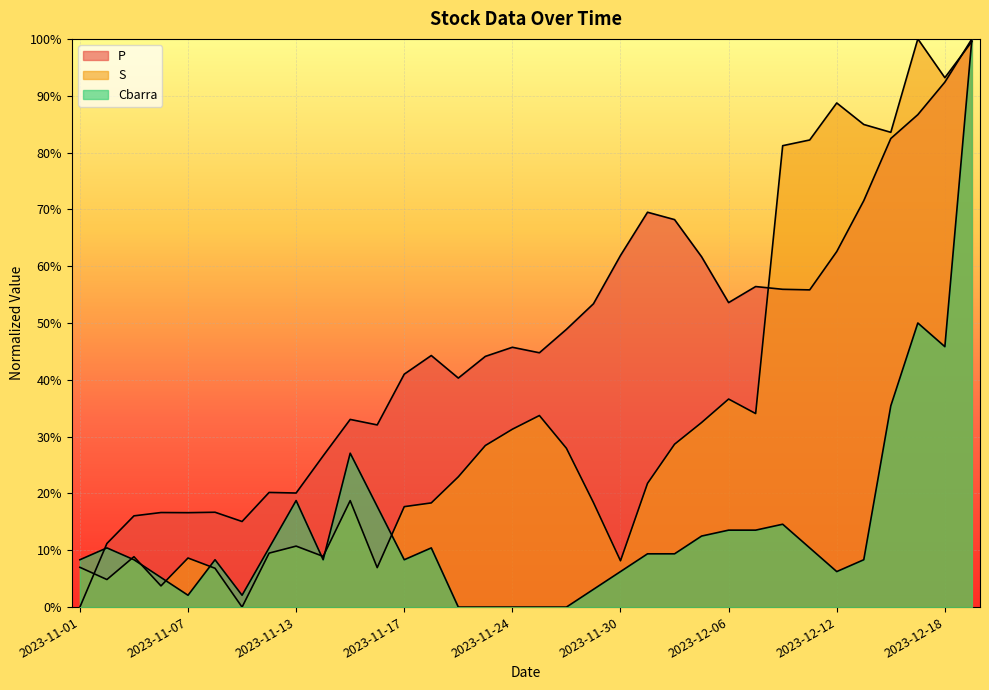

Reading left to right, list all the values displayed in this chart.

P: 2023-11-01=0.0	2023-11-02=0.1	2023-11-03=0.2	2023-11-06=0.2	2023-11-07=0.2	2023-11-08=0.2	2023-11-09=0.2	2023-11-10=0.2	2023-11-13=0.2	2023-11-14=0.3	2023-11-15=0.3	2023-11-16=0.3	2023-11-17=0.4	2023-11-20=0.4	2023-11-21=0.4	2023-11-22=0.4	2023-11-24=0.5	2023-11-27=0.4	2023-11-28=0.5	2023-11-29=0.5	2023-11-30=0.6	2023-12-01=0.7	2023-12-04=0.7	2023-12-05=0.6	2023-12-06=0.5	2023-12-07=0.6	2023-12-08=0.6	2023-12-11=0.6	2023-12-12=0.6	2023-12-13=0.7	2023-12-14=0.8	2023-12-15=0.9	2023-12-18=0.9	2023-12-19=1.0
S: 2023-11-01=0.1	2023-11-02=0.0	2023-11-03=0.1	2023-11-06=0.0	2023-11-07=0.1	2023-11-08=0.1	2023-11-09=0.0	2023-11-10=0.1	2023-11-13=0.1	2023-11-14=0.1	2023-11-15=0.2	2023-11-16=0.1	2023-11-17=0.2	2023-11-20=0.2	2023-11-21=0.2	2023-11-22=0.3	2023-11-24=0.3	2023-11-27=0.3	2023-11-28=0.3	2023-11-29=0.2	2023-11-30=0.1	2023-12-01=0.2	2023-12-04=0.3	2023-12-05=0.3	2023-12-06=0.4	2023-12-07=0.3	2023-12-08=0.8	2023-12-11=0.8	2023-12-12=0.9	2023-12-13=0.8	2023-12-14=0.8	2023-12-15=1.0	2023-12-18=0.9	2023-12-19=1.0
Cbarra: 2023-11-01=0.1	2023-11-02=0.1	2023-11-03=0.1	2023-11-06=0.1	2023-11-07=0.0	2023-11-08=0.1	2023-11-09=0.0	2023-11-10=0.1	2023-11-13=0.2	2023-11-14=0.1	2023-11-15=0.3	2023-11-16=0.2	2023-11-17=0.1	2023-11-20=0.1	2023-11-21=0.0	2023-11-22=0.0	2023-11-24=0.0	2023-11-27=0.0	2023-11-28=0.0	2023-11-29=0.0	2023-11-30=0.1	2023-12-01=0.1	2023-12-04=0.1	2023-12-05=0.1	2023-12-06=0.1	2023-12-07=0.1	2023-12-08=0.1	2023-12-11=0.1	2023-12-12=0.1	2023-12-13=0.1	2023-12-14=0.4	2023-12-15=0.5	2023-12-18=0.5	2023-12-19=1.0